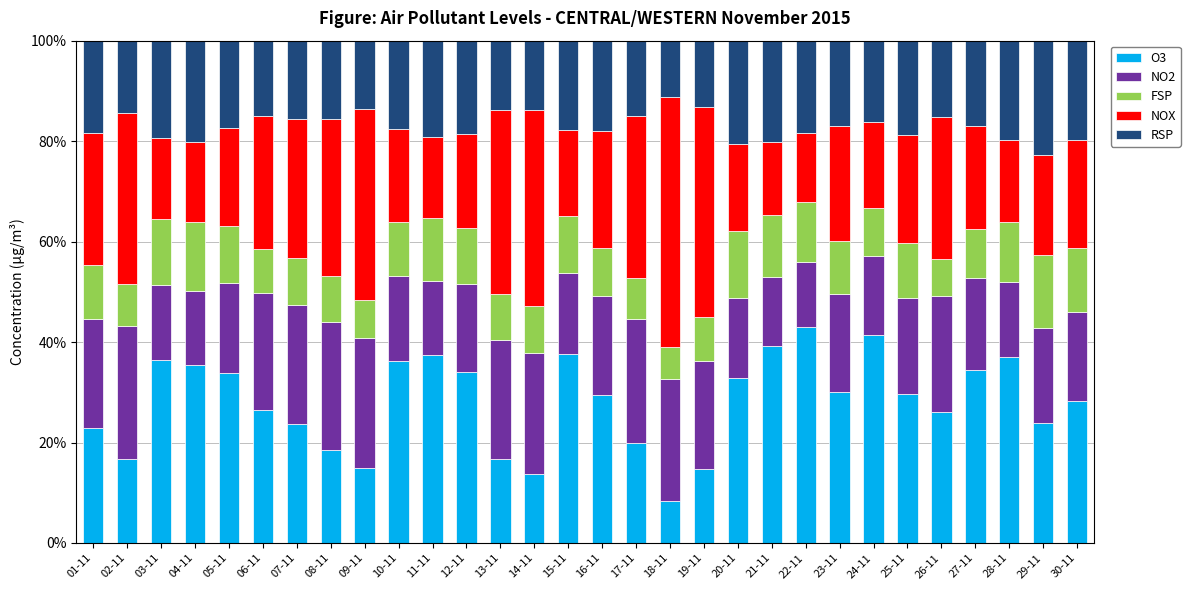

The value of O3 at 10-11 is 36.2. True or false?

True